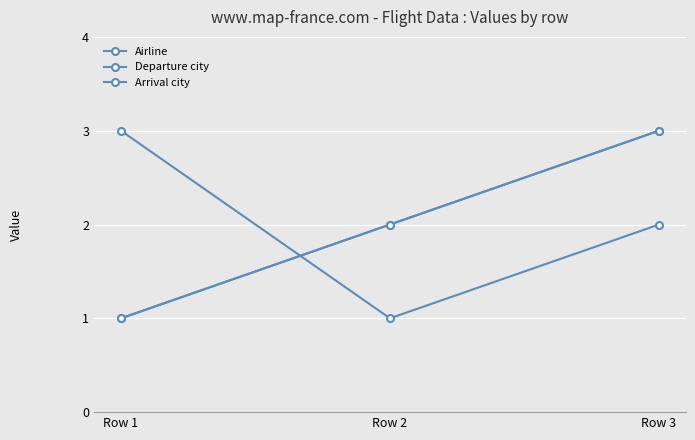

Read the Departure city value at Row 1.

1